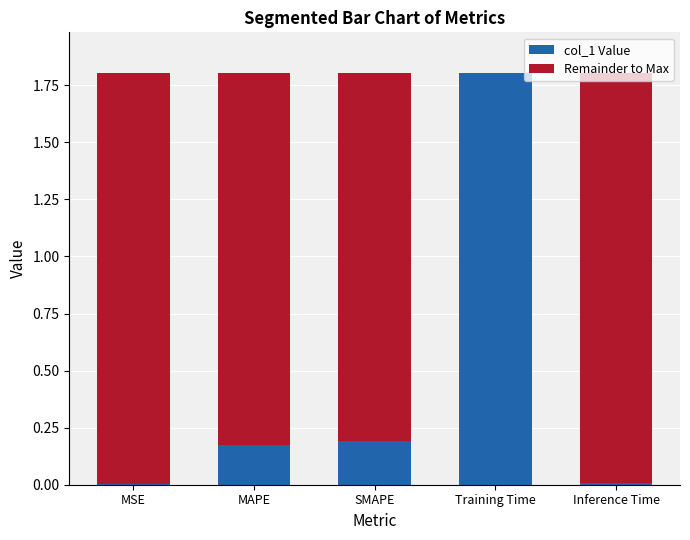

Is it true that col_1 Value equals 0.0 at MSE?

True